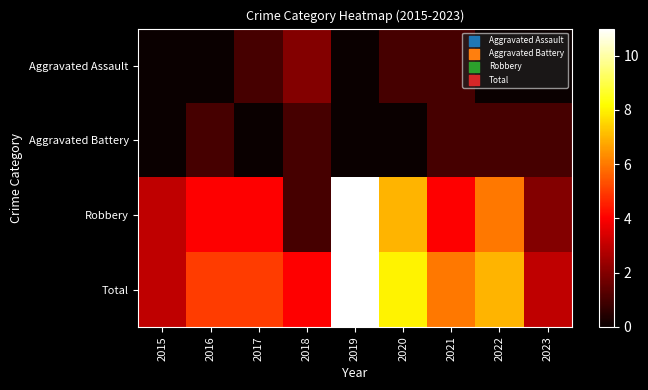

At 2021, list the series in order from largest to smallest.

Total, Robbery, Aggravated Assault, Aggravated Battery